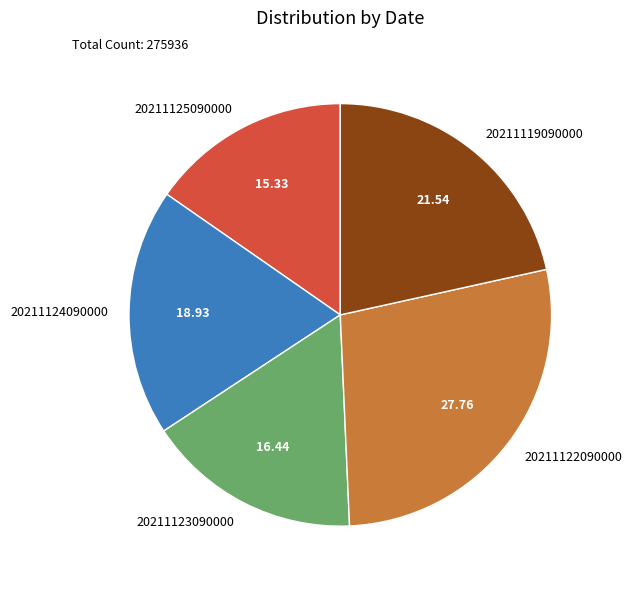

Rank the categories by value from lowest to highest.

20211125090000, 20211123090000, 20211124090000, 20211119090000, 20211122090000